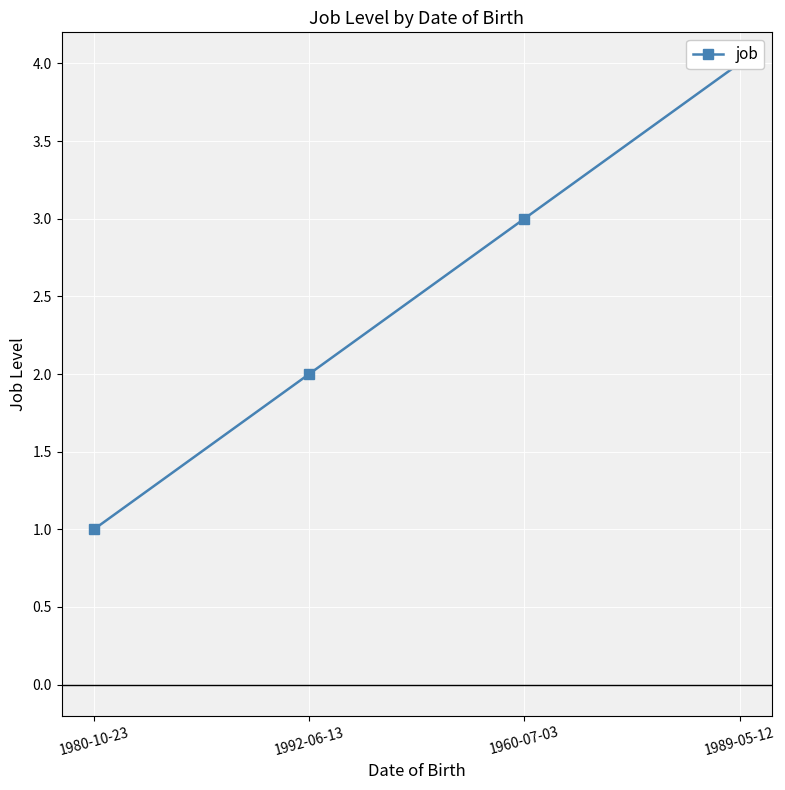

List the labels in order of value, smallest first.

1980-10-23, 1992-06-13, 1960-07-03, 1989-05-12